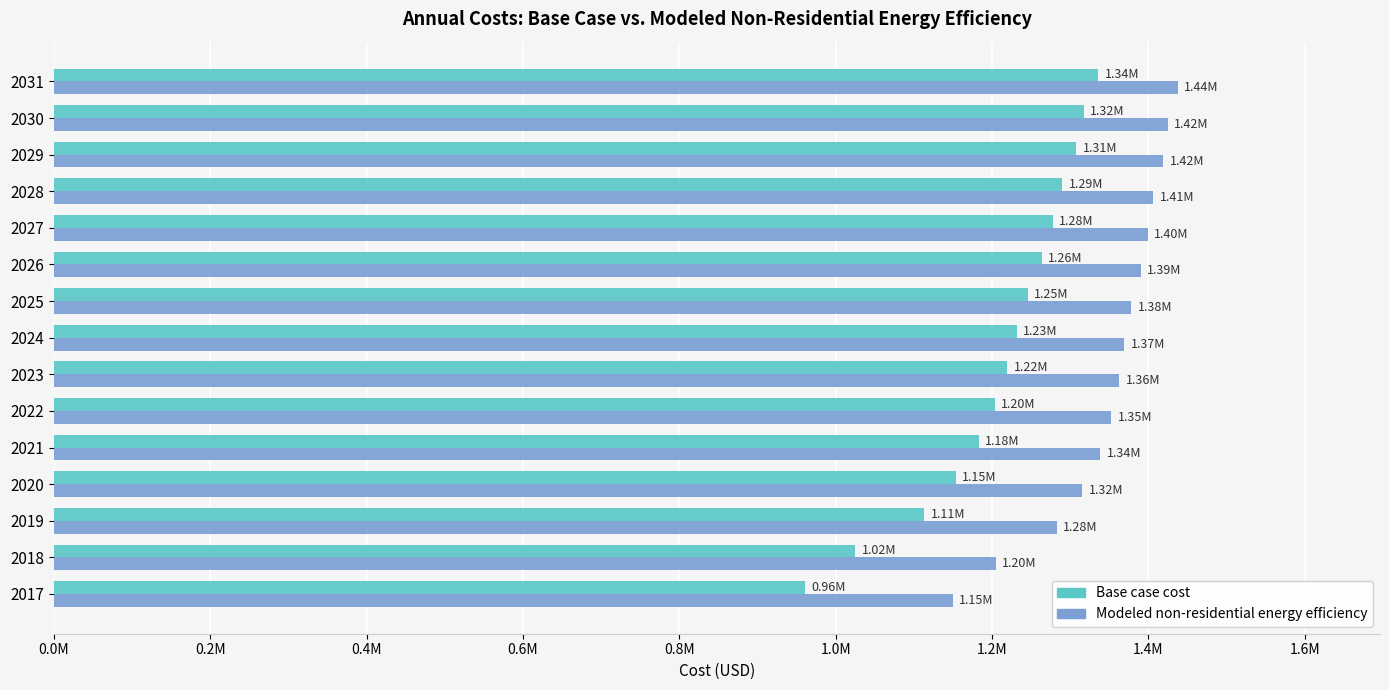

What is the difference between the second highest and second lowest values in the Base case cost series?

292805.1